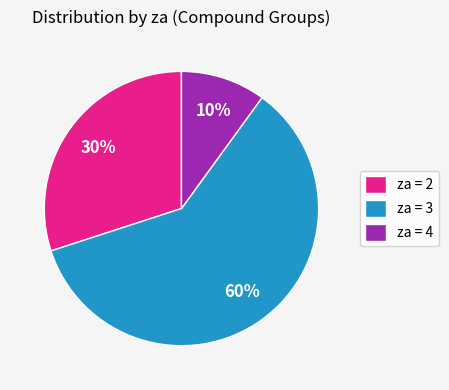

How many segments does this pie chart have?

3